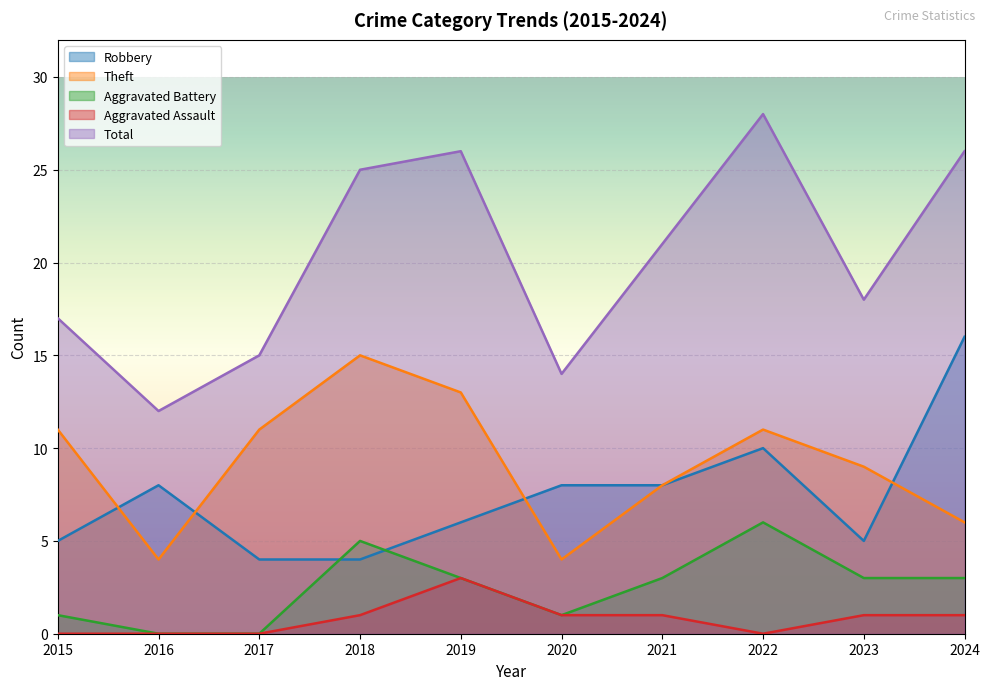

True or false: Aggravated Assault and Aggravated Battery cross at least once.

False